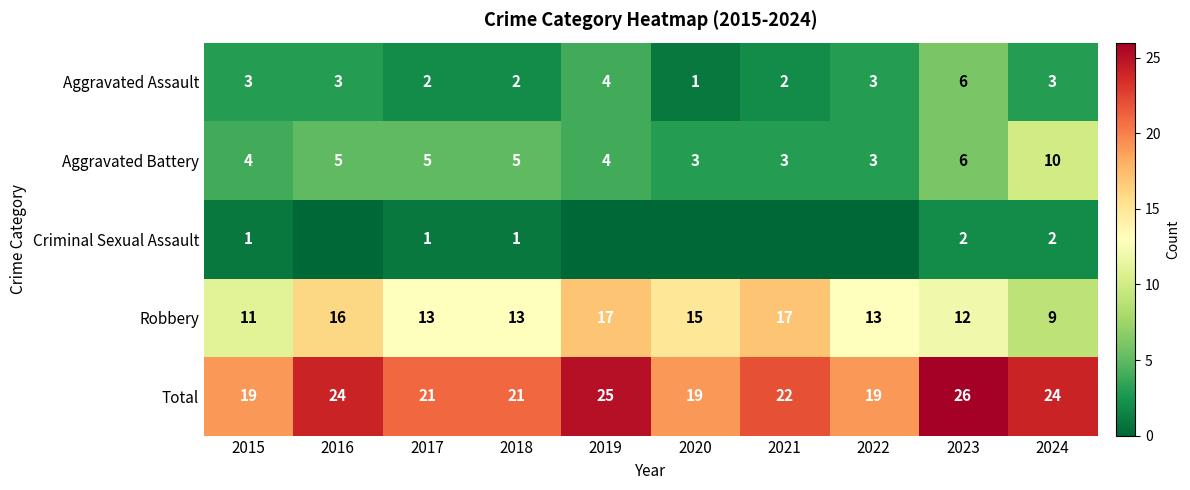

At which category is the sum across all series the highest?

2023